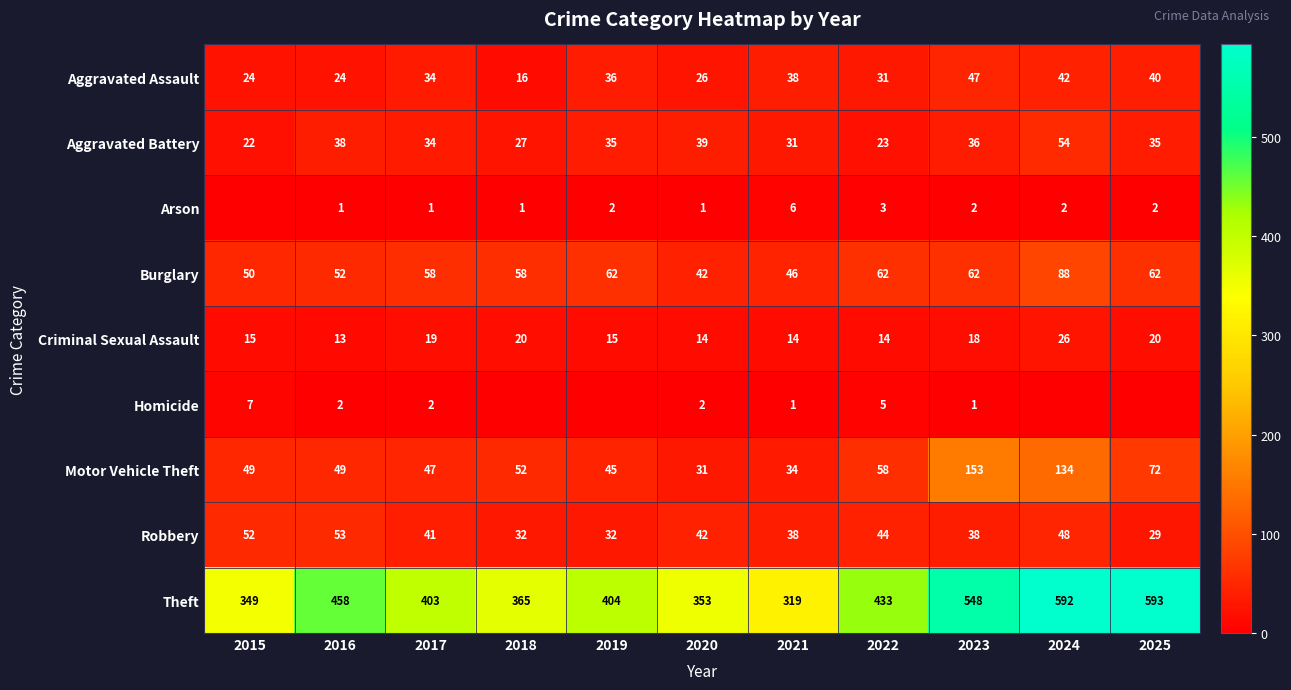

How many values in the Motor Vehicle Theft series are below 49?

4